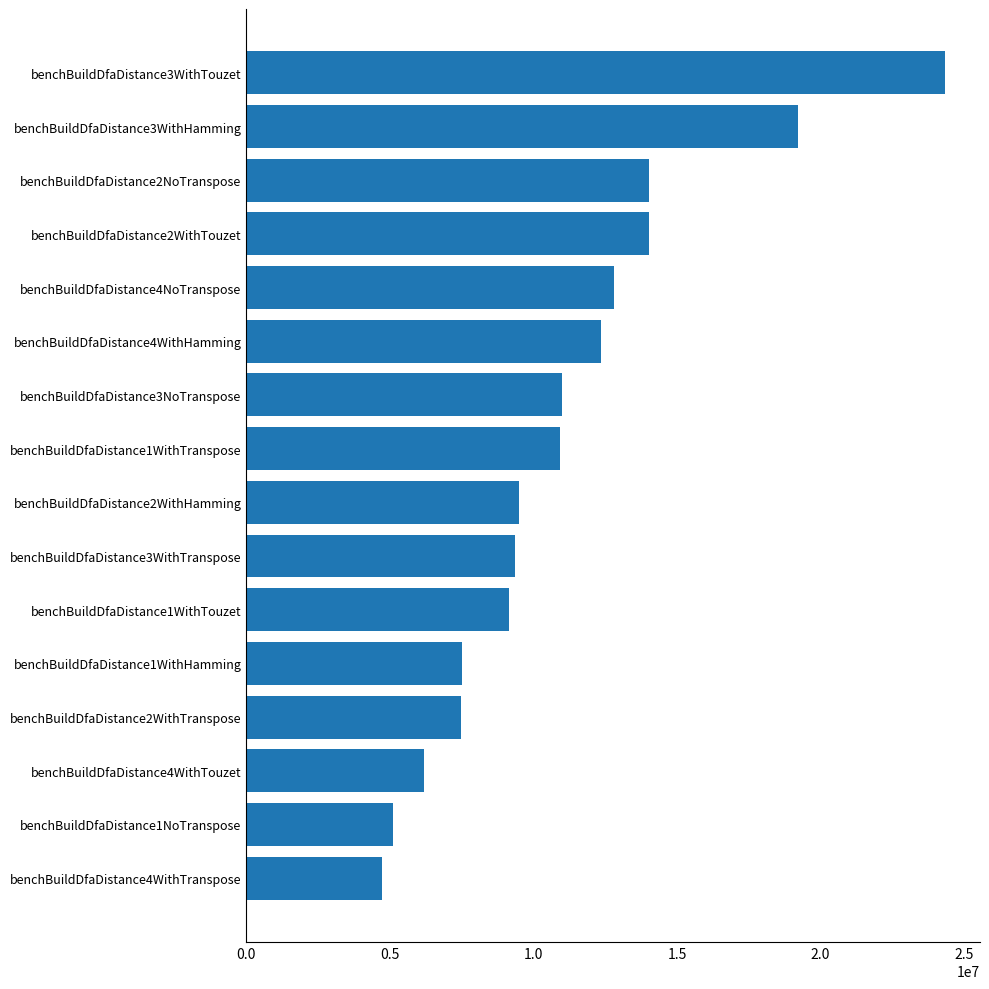

The value at benchBuildDfaDistance1WithTranspose is 5467407.7. True or false?

False